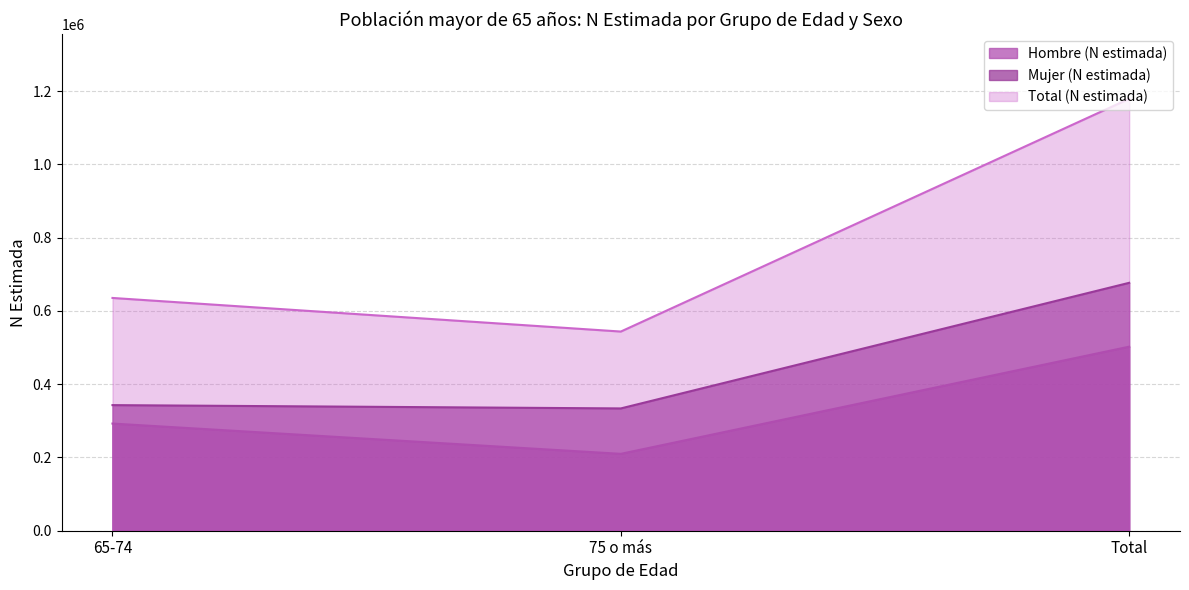

Reading left to right, transcribe all the data shown in this chart.

Hombre (N estimada): 292583	209883	502466
Mujer (N estimada): 342934	333908	676842
Total (N estimada): 635517	543791	1179308